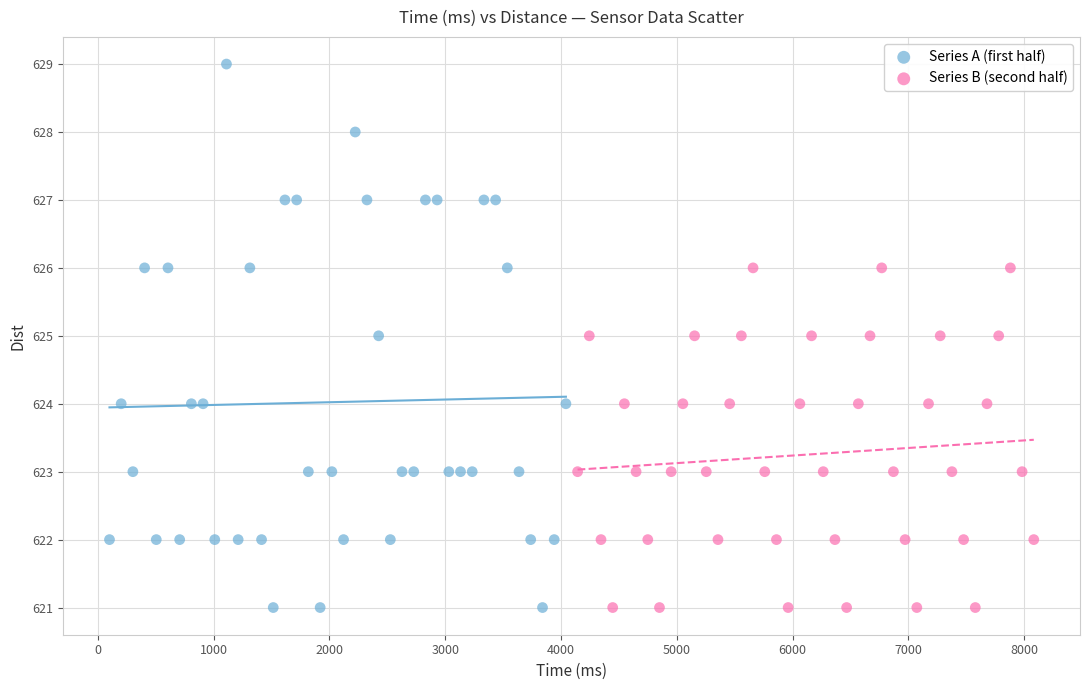

What are all the series names shown in the legend?

Series A (first half), Series B (second half)